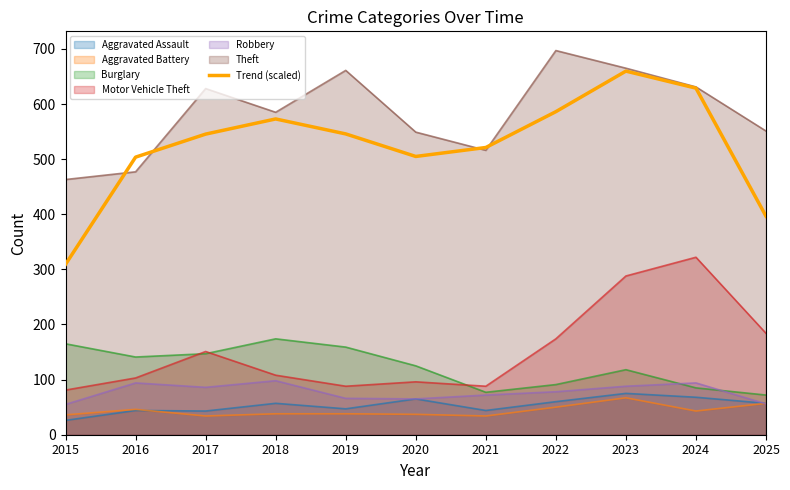

At which category does the chart reach its minimum across all series?

2015